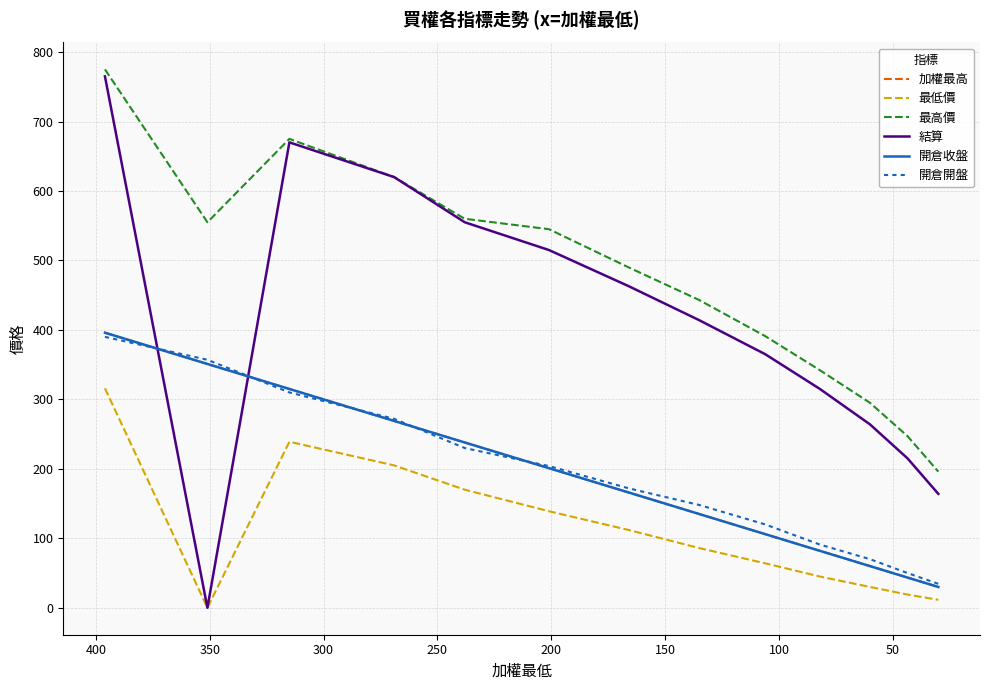

How many lines are shown in the chart?

6